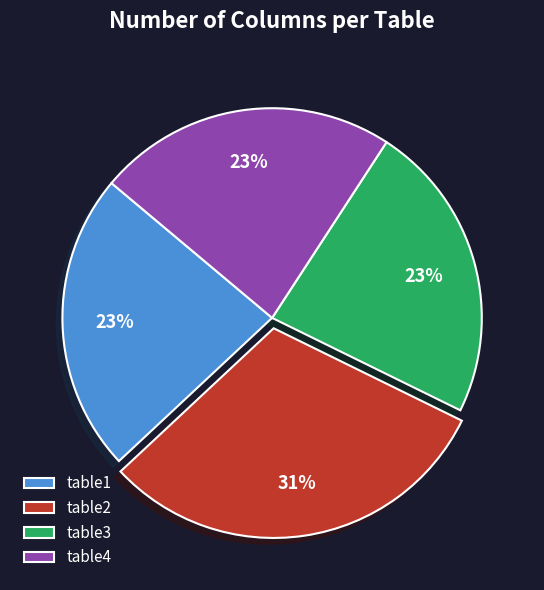

Between table2 and table3, which is larger?

table2